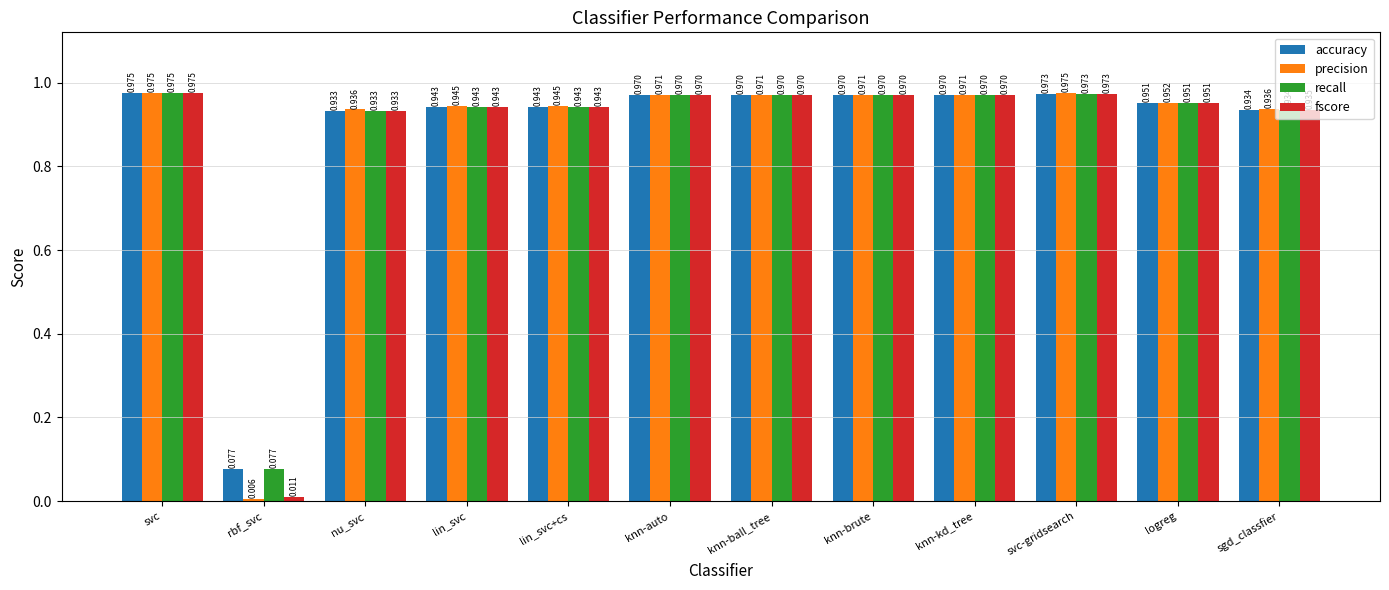

Are the bars horizontal?

No